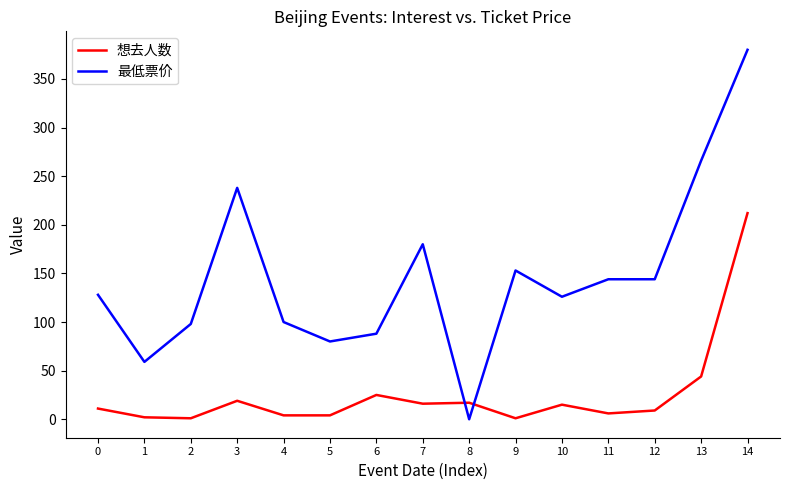

Which series changed the most between 6 and 11?

最低票价